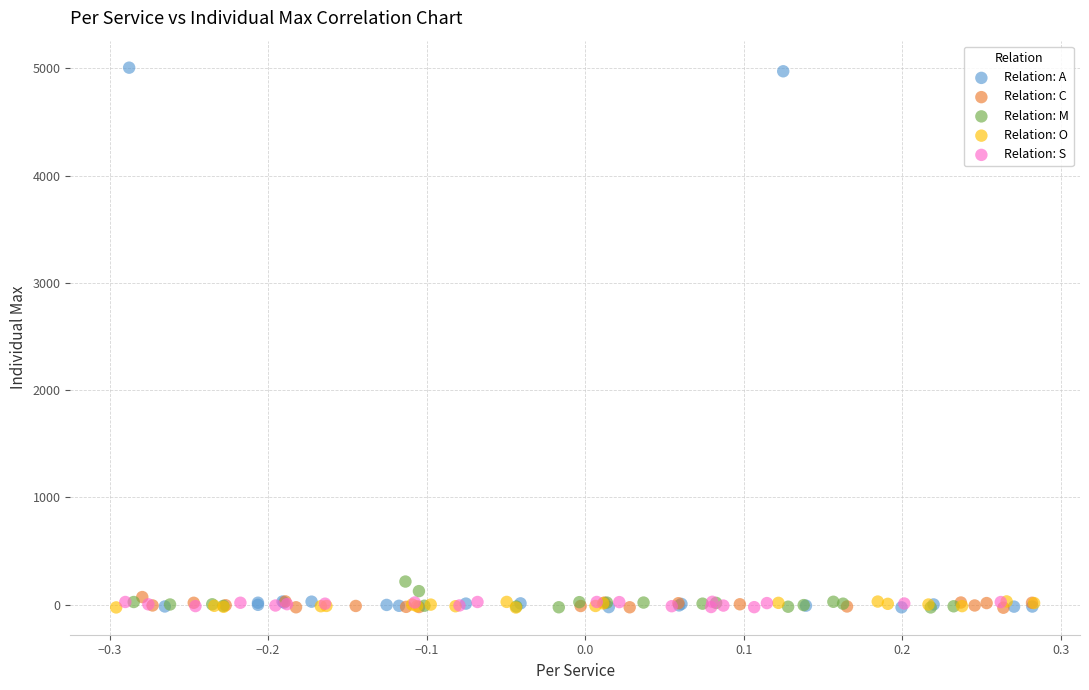

Which series reaches the maximum Y coordinate?

Relation: A